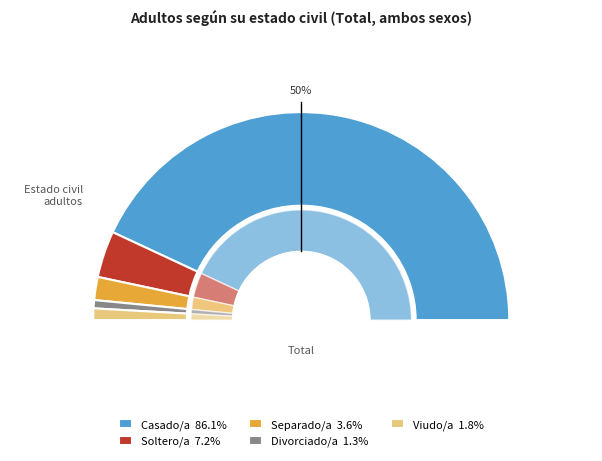

How much of the chart is everything except Casado/a?

13.9%